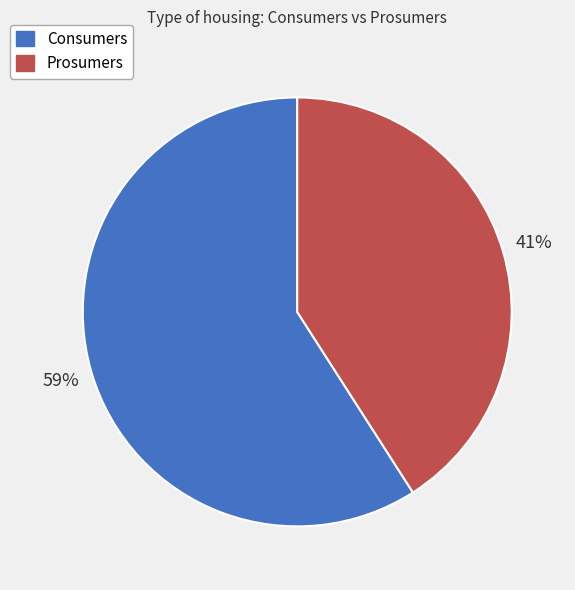

Combined, do Consumers and Prosumers account for over 50%?

Yes